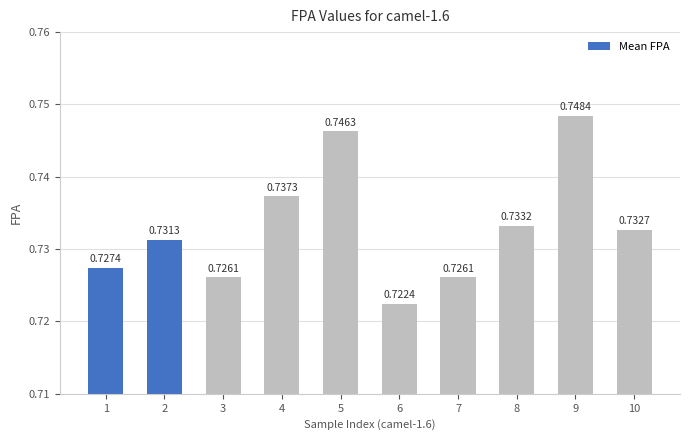

What is the sum of all values?

7.3